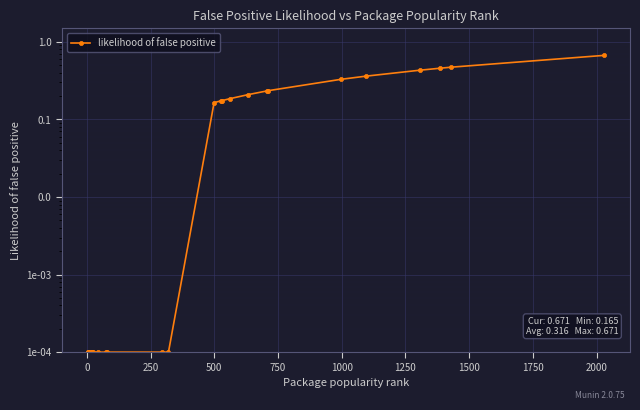

What is the maximum value shown in the chart?

0.7